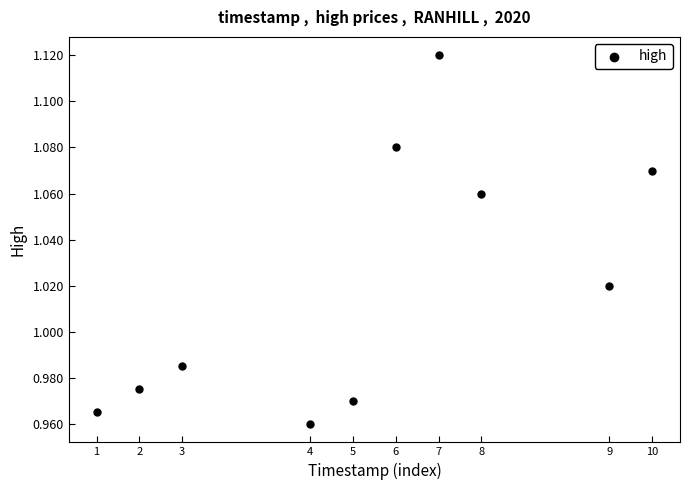

What is the average X value?

1583219520.0